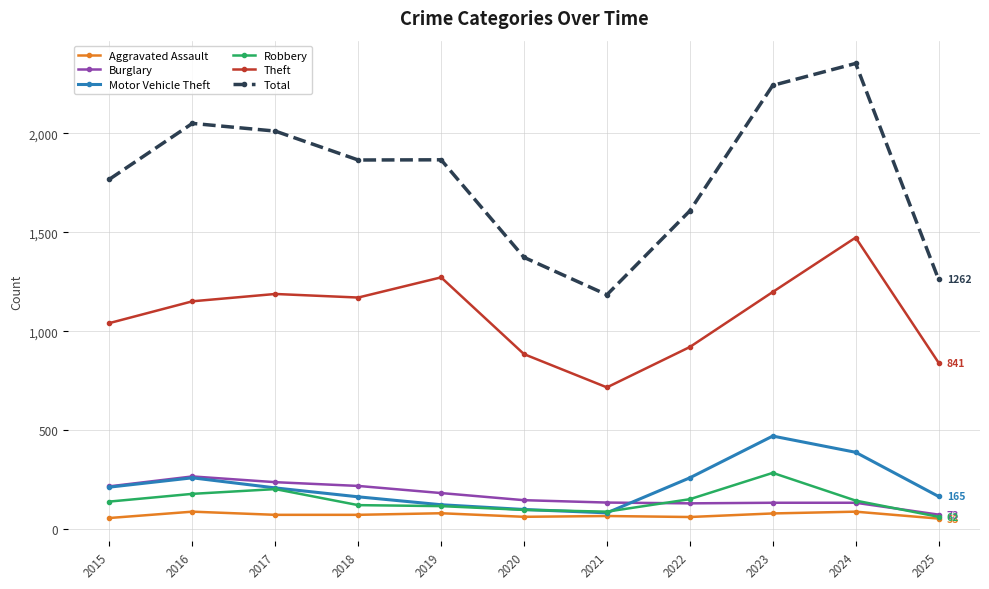

How many categories are shown in the chart?

11